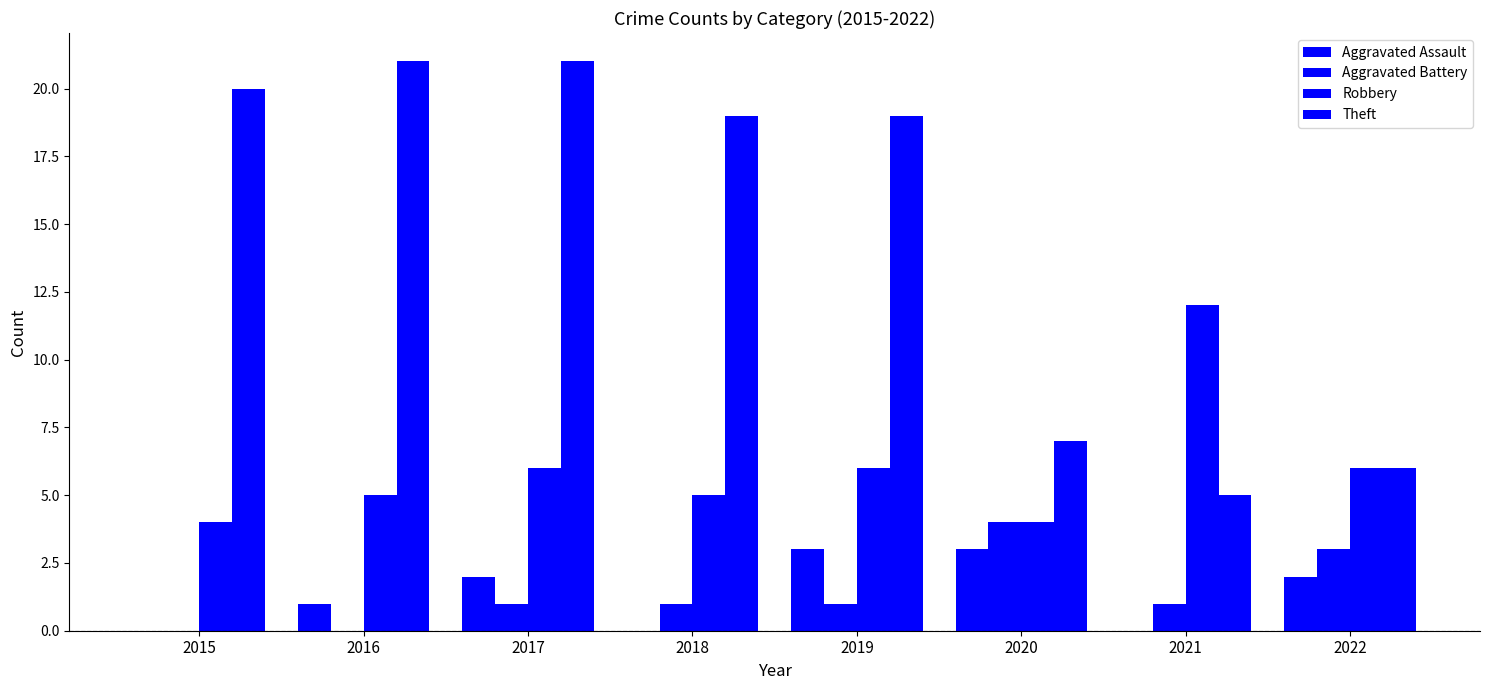

Count the number of categories in the chart.

8